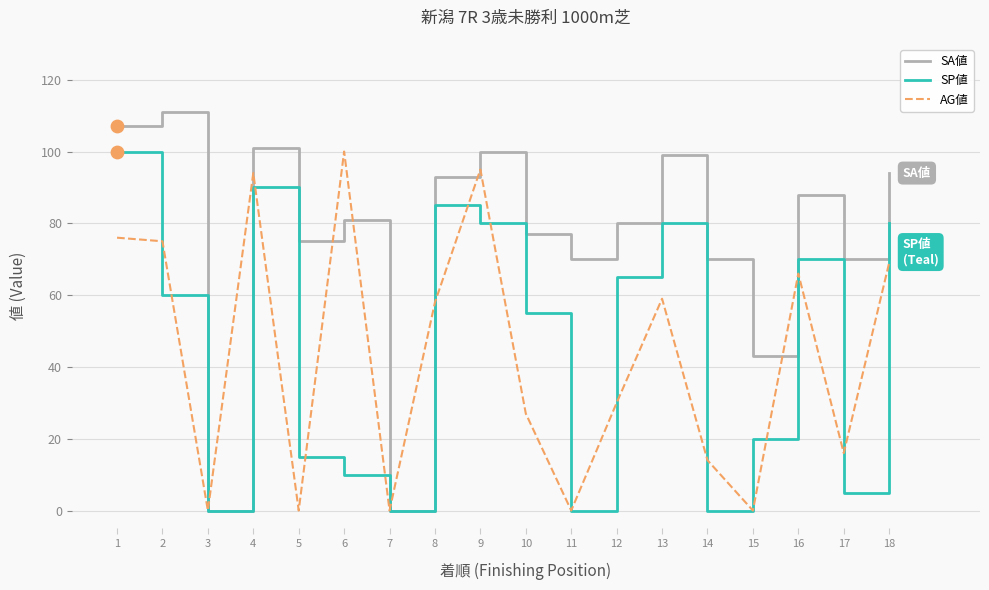

Between 7 and 8, which series saw the biggest shift?

SA値